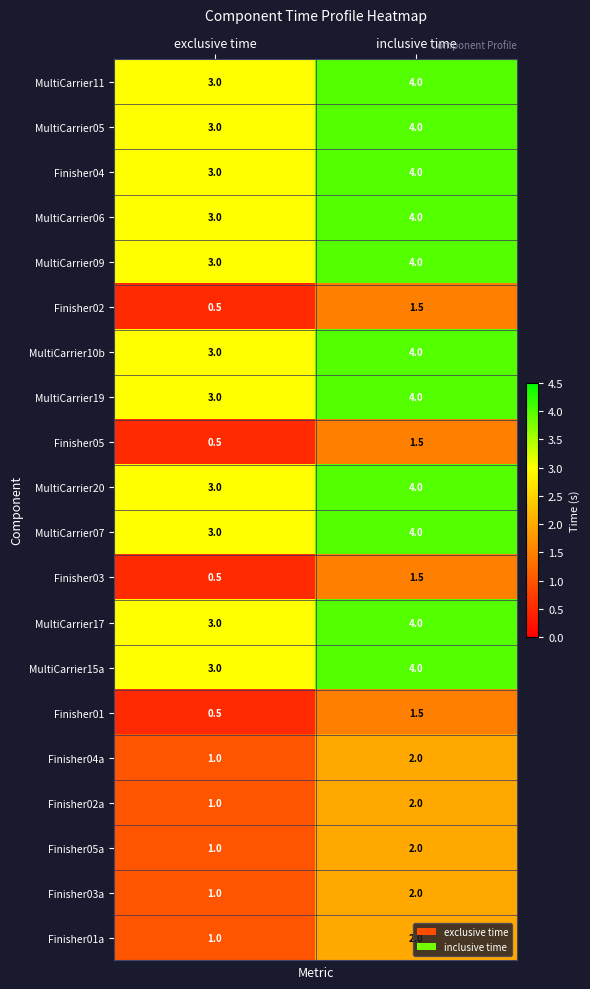

What is the difference between the maximum and minimum values in the Finisher05 series?

1.0